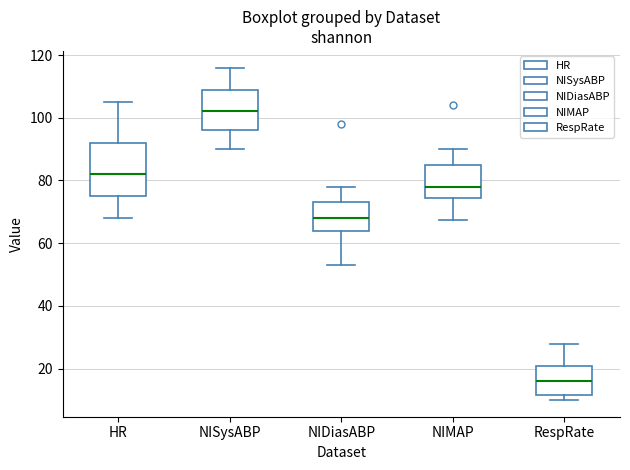

Reading left to right, transcribe this box plot: for each box, give where its median line is, the range the box spans, and where its two whiskers end, as read against the y-axis. The values are not printed on the chart, so give them approximately, as read against the axis.

HR: median 82, box 76 to 92, whiskers 68 to 106
NISysABP: median 102, box 96 to 110, whiskers 90 to 116
NIDiasABP: median 68, box 64 to 74, whiskers 54 to 78
NIMAP: median 78, box 74 to 86, whiskers 68 to 90
RespRate: median 16, box 12 to 22, whiskers 10 to 28